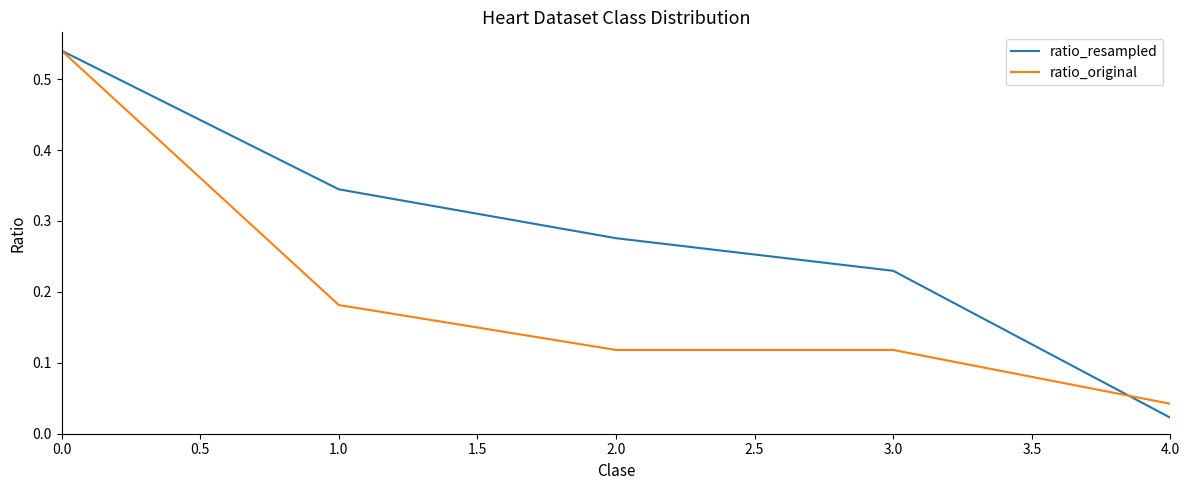

Rank the series at 1.0 from highest to lowest value.

ratio_resampled, ratio_original